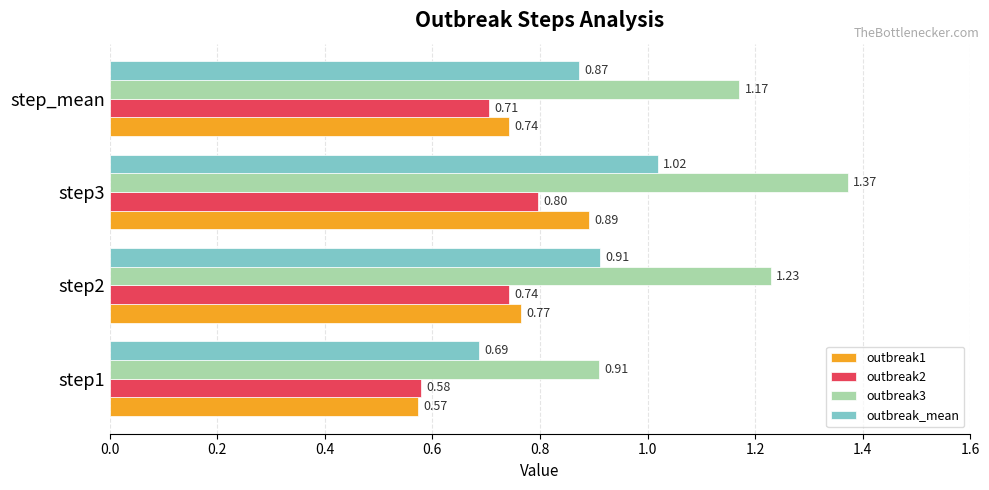

What is the difference between the highest and lowest values at step_mean?

0.5